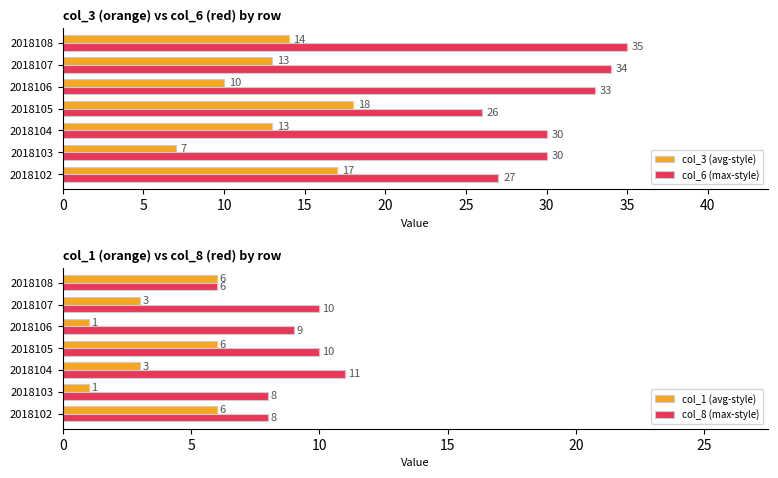

What value does the col_3 (avg-style) series have at 2018105?

18